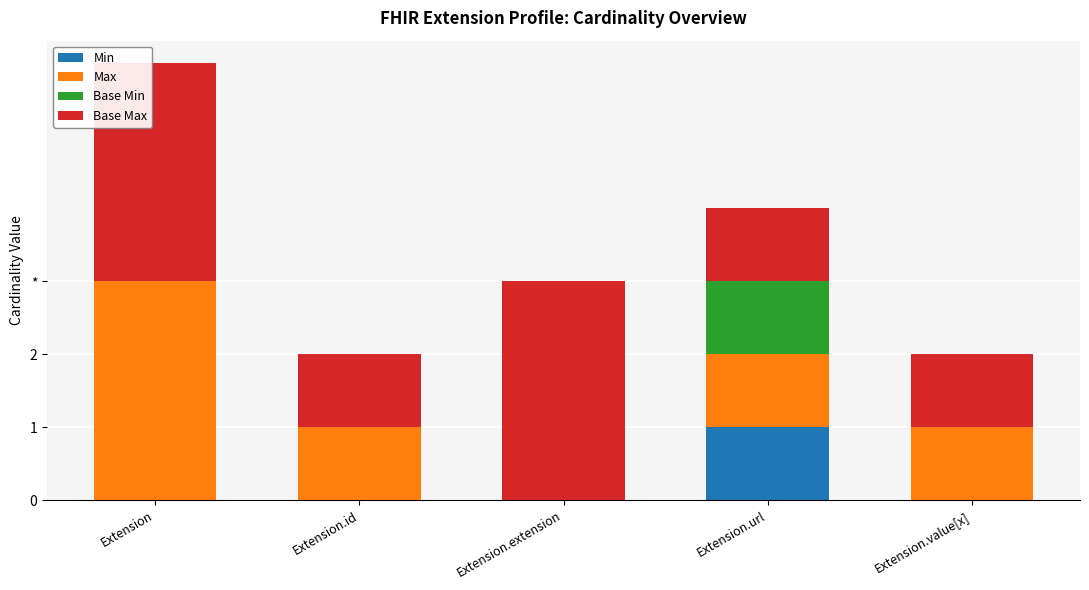

Are the bars grouped side by side (vs. stacked)?

No